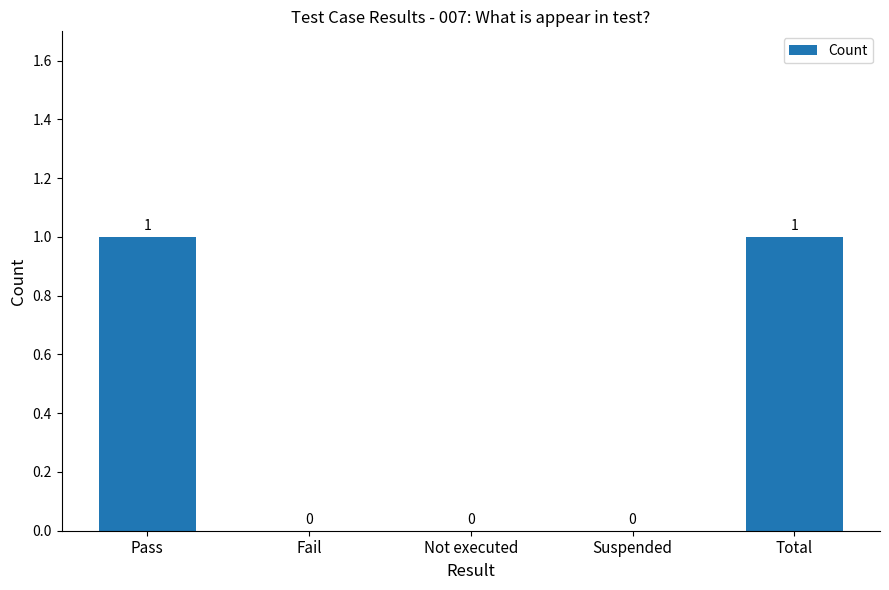

What is the greatest value displayed?

1